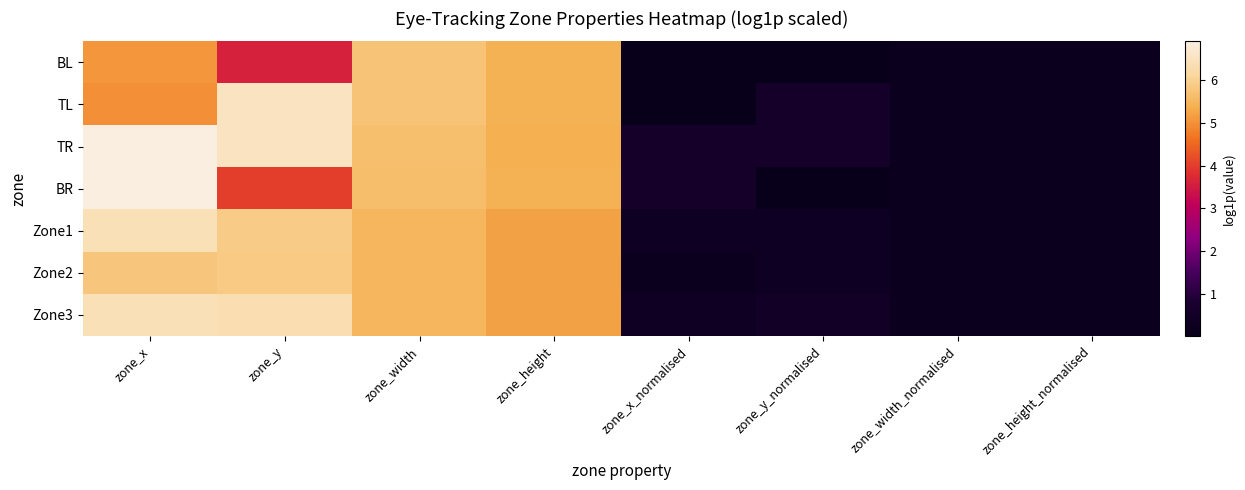

How many distinct data groups are displayed?

7